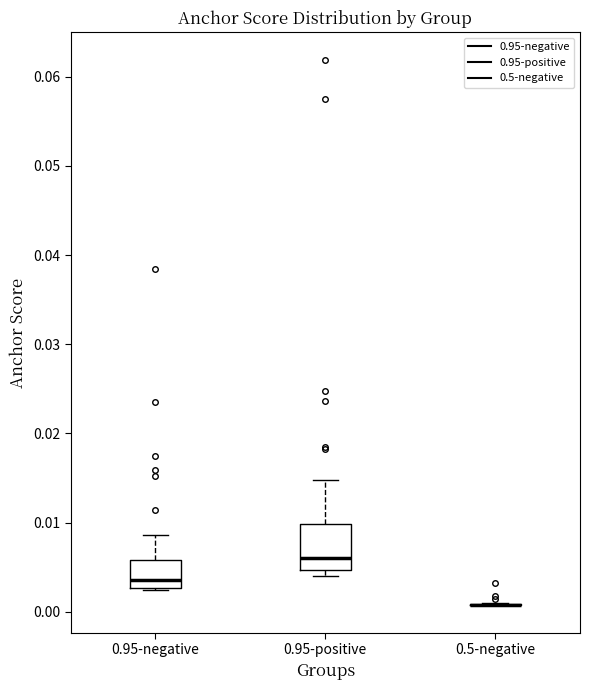

Reading left to right, read every box against the y-axis: the position of its median line, the range the box covers, and the ends of its whiskers. The values are not printed on the chart, so give them approximately, as read against the axis.

0.95-negative: median 0.004, box 0.003 to 0.006, whiskers 0.002 to 0.009
0.95-positive: median 0.006, box 0.005 to 0.010, whiskers 0.004 to 0.015
0.5-negative: box collapsed to a line at 0.001, whiskers 0.001 to 0.001